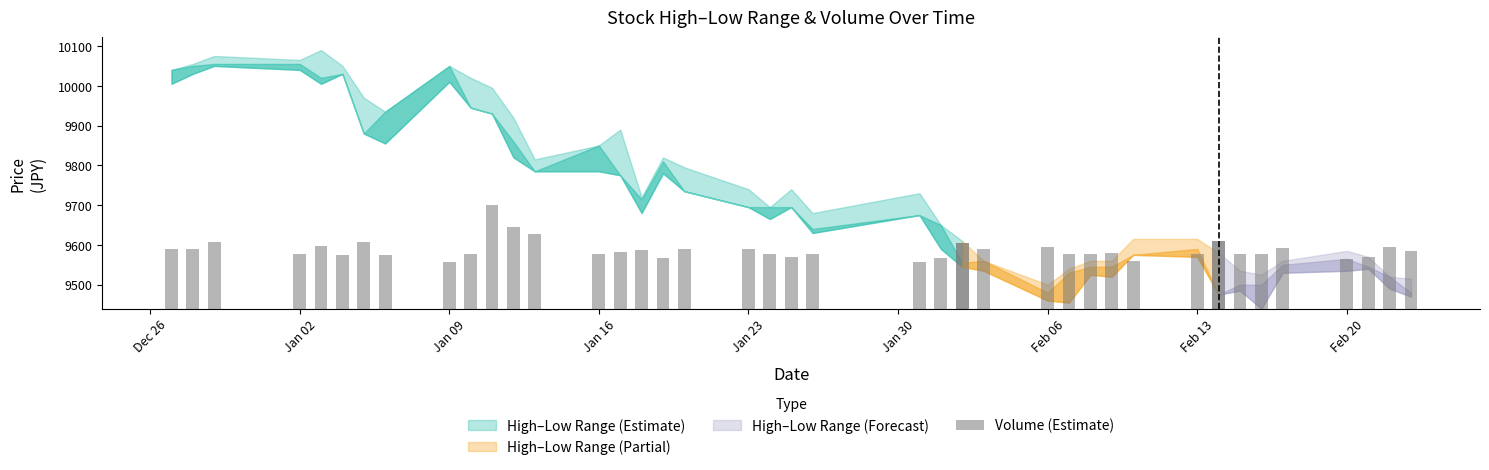

Are the bars grouped side by side (vs. stacked)?

No